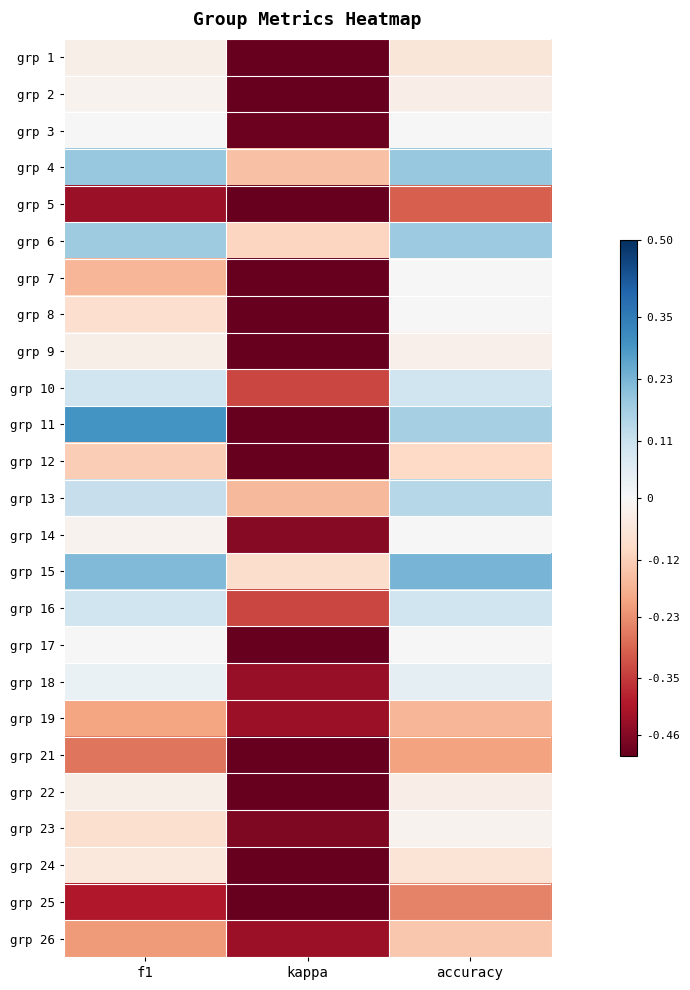

Reading right to left, list all the values displayed in this chart.

grp 1: accuracy=-0.1	kappa=-0.6	f1=-0.0
grp 2: accuracy=-0.0	kappa=-0.6	f1=-0.0
grp 3: accuracy=0.0	kappa=-0.5	f1=0.0
grp 4: accuracy=0.2	kappa=-0.1	f1=0.2
grp 5: accuracy=-0.3	kappa=-0.5	f1=-0.4
grp 6: accuracy=0.2	kappa=-0.1	f1=0.2
grp 7: accuracy=0.0	kappa=-0.5	f1=-0.2
grp 8: accuracy=0.0	kappa=-0.7	f1=-0.1
grp 9: accuracy=-0.0	kappa=-0.5	f1=-0.0
grp 10: accuracy=0.1	kappa=-0.3	f1=0.1
grp 11: accuracy=0.2	kappa=-0.5	f1=0.3
grp 12: accuracy=-0.1	kappa=-0.7	f1=-0.1
grp 13: accuracy=0.1	kappa=-0.2	f1=0.1
grp 14: accuracy=0.0	kappa=-0.5	f1=-0.0
grp 15: accuracy=0.2	kappa=-0.1	f1=0.2
grp 16: accuracy=0.1	kappa=-0.3	f1=0.1
grp 17: accuracy=0.0	kappa=-0.5	f1=0.0
grp 18: accuracy=0.1	kappa=-0.4	f1=0.0
grp 19: accuracy=-0.2	kappa=-0.4	f1=-0.2
grp 21: accuracy=-0.2	kappa=-0.9	f1=-0.3
grp 22: accuracy=-0.0	kappa=-0.6	f1=-0.0
grp 23: accuracy=-0.0	kappa=-0.5	f1=-0.1
grp 24: accuracy=-0.1	kappa=-0.6	f1=-0.1
grp 25: accuracy=-0.2	kappa=-0.5	f1=-0.4
grp 26: accuracy=-0.1	kappa=-0.4	f1=-0.2